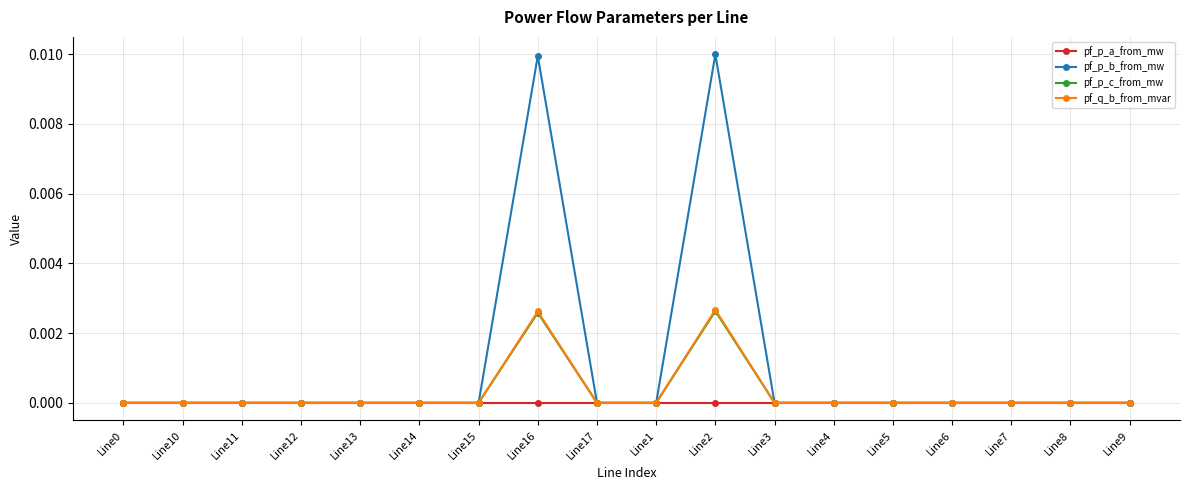

What are all the series names shown in the legend?

pf_p_a_from_mw, pf_p_b_from_mw, pf_p_c_from_mw, pf_q_b_from_mvar